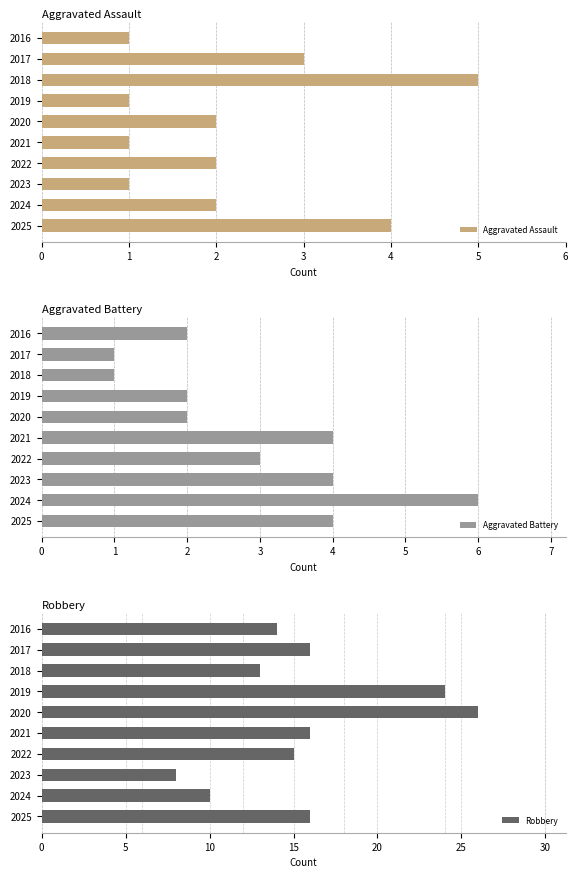

Which category has the highest value in the Aggravated Assault series?

2018